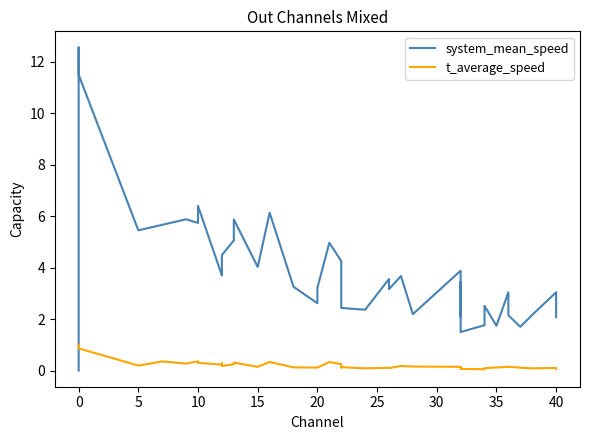

What is the sum of all system_mean_speed values?

155.7